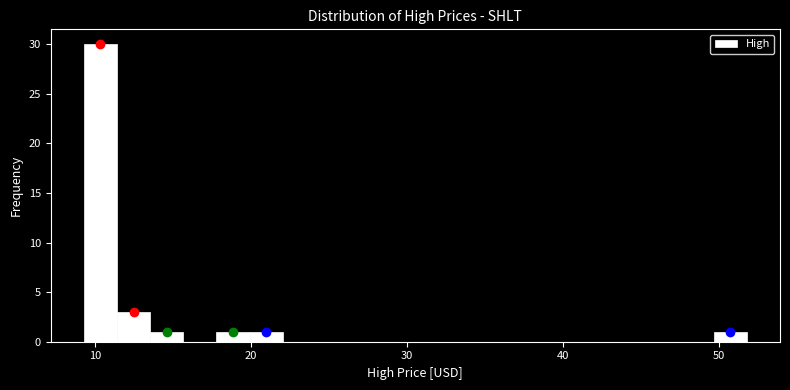

Read against the x-axis, roughly where is the centre of the tallest bar?

10